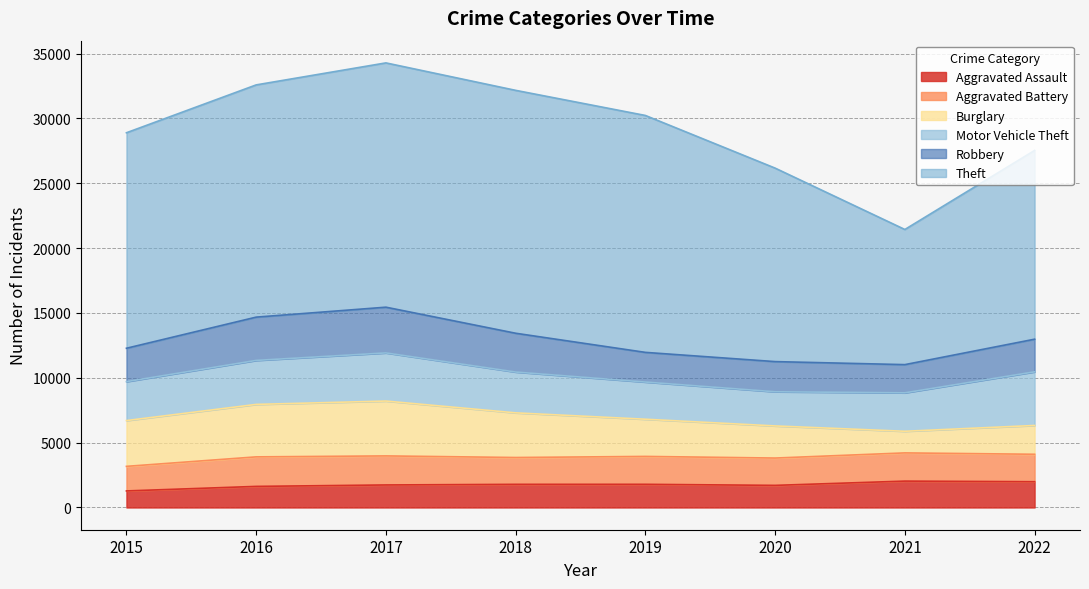

What is the average value of the Theft series?

16284